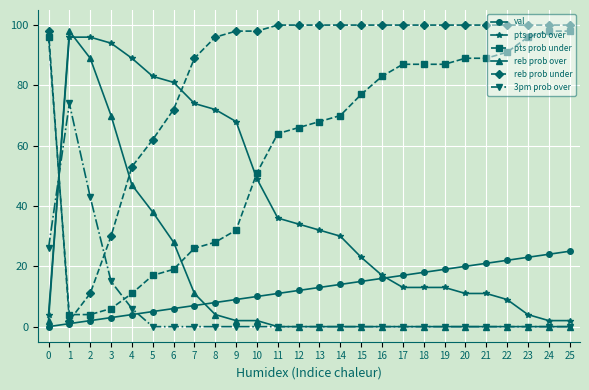

Reading left to right, list all the values displayed in this chart.

val: 0=0	1=1	2=2	3=3	4=4	5=5	6=6	7=7	8=8	9=9	10=10	11=11	12=12	13=13	14=14	15=15	16=16	17=17	18=18	19=19	20=20	21=21	22=22	23=23	24=24	25=25
pts prob over: 0=4	1=96	2=96	3=94	4=89	5=83	6=81	7=74	8=72	9=68	10=49	11=36	12=34	13=32	14=30	15=23	16=17	17=13	18=13	19=13	20=11	21=11	22=9	23=4	24=2	25=2
pts prob under: 0=96	1=4	2=4	3=6	4=11	5=17	6=19	7=26	8=28	9=32	10=51	11=64	12=66	13=68	14=70	15=77	16=83	17=87	18=87	19=87	20=89	21=89	22=91	23=96	24=98	25=98
reb prob over: 0=2	1=98	2=89	3=70	4=47	5=38	6=28	7=11	8=4	9=2	10=2	11=0	12=0	13=0	14=0	15=0	16=0	17=0	18=0	19=0	20=0	21=0	22=0	23=0	24=0	25=0
reb prob under: 0=98	1=2	2=11	3=30	4=53	5=62	6=72	7=89	8=96	9=98	10=98	11=100	12=100	13=100	14=100	15=100	16=100	17=100	18=100	19=100	20=100	21=100	22=100	23=100	24=100	25=100
3pm prob over: 0=26	1=74	2=43	3=15	4=6	5=0	6=0	7=0	8=0	9=0	10=0	11=0	12=0	13=0	14=0	15=0	16=0	17=0	18=0	19=0	20=0	21=0	22=0	23=0	24=0	25=0